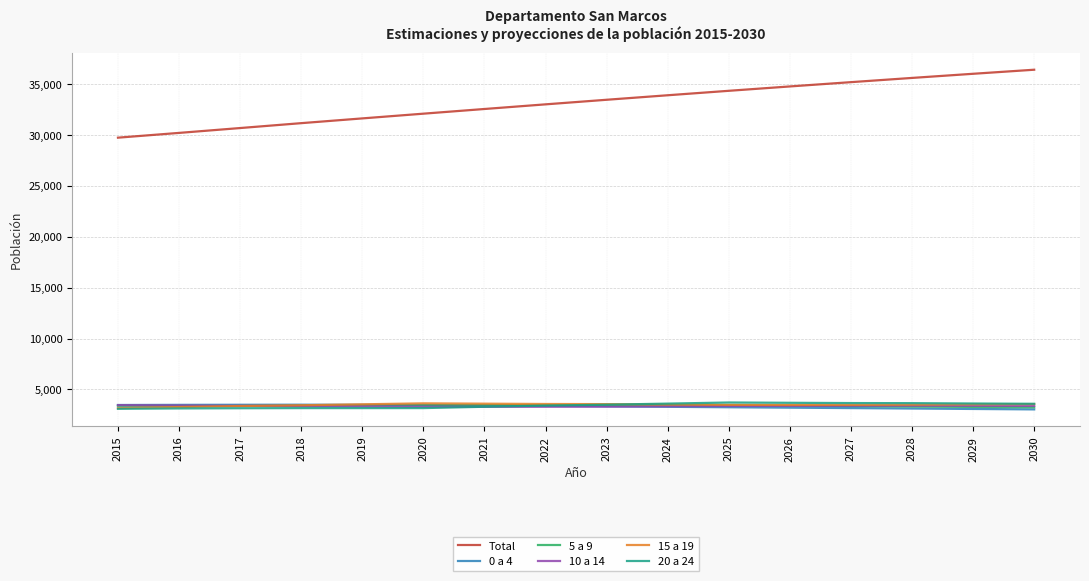

True or false: Total and 15 a 19 cross at least once.

False